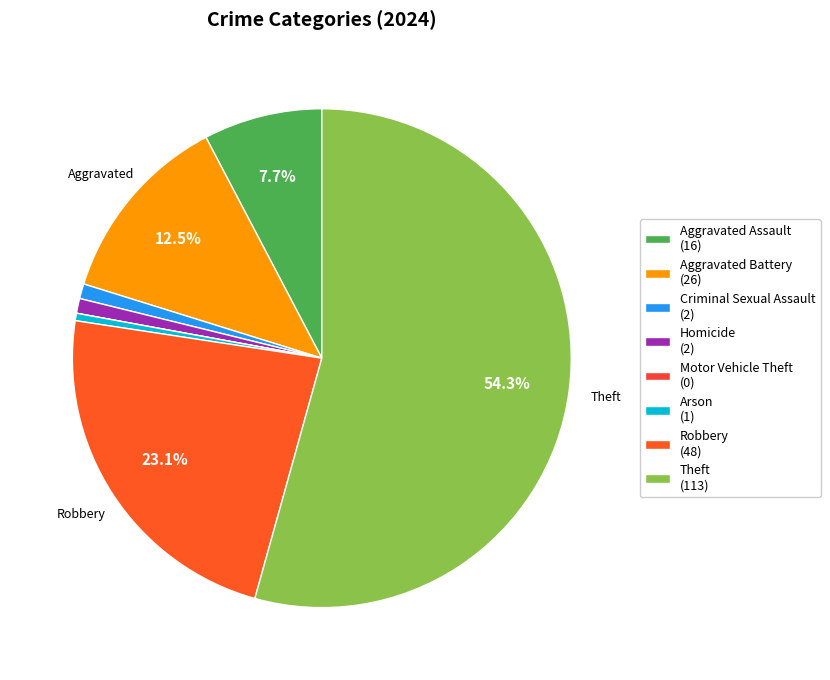

How many slices are in this pie chart?

8